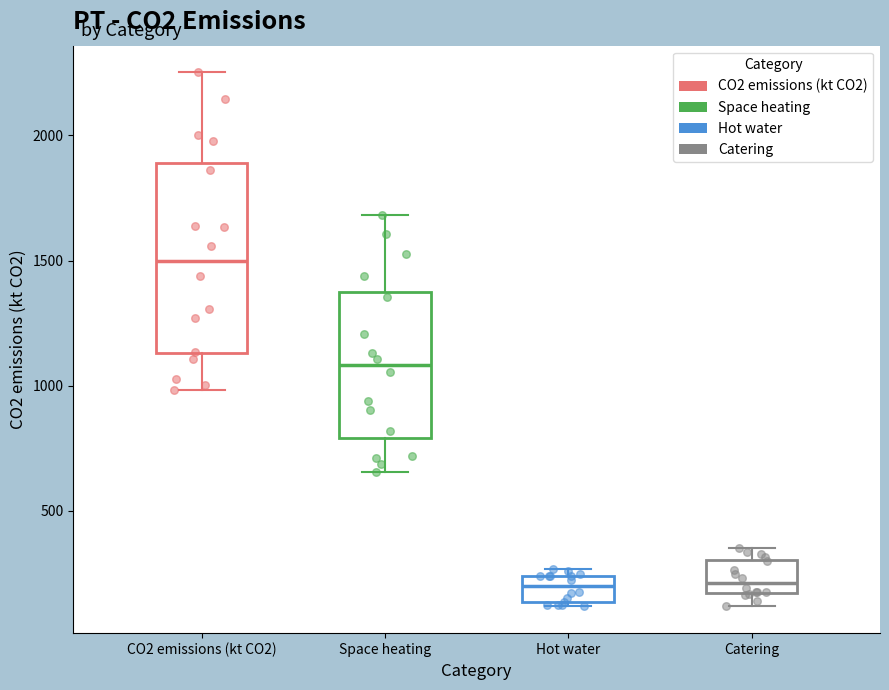

Where does the lower whisker of the box for CO2 emissions (kt CO2) end on the y-axis? The values are not printed on the chart, so give them approximately, as read against the axis.

1000